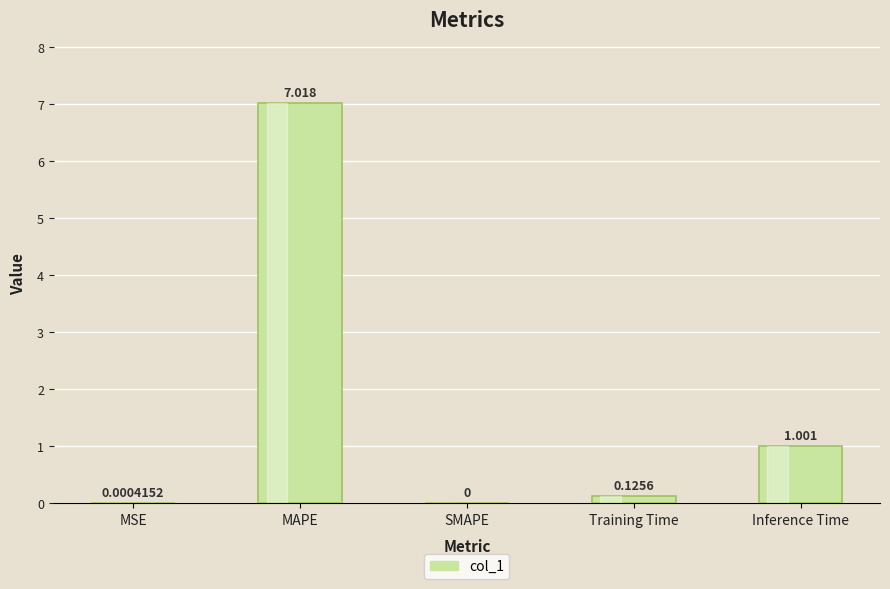

Where is the data nearest to the value 3?

Inference Time